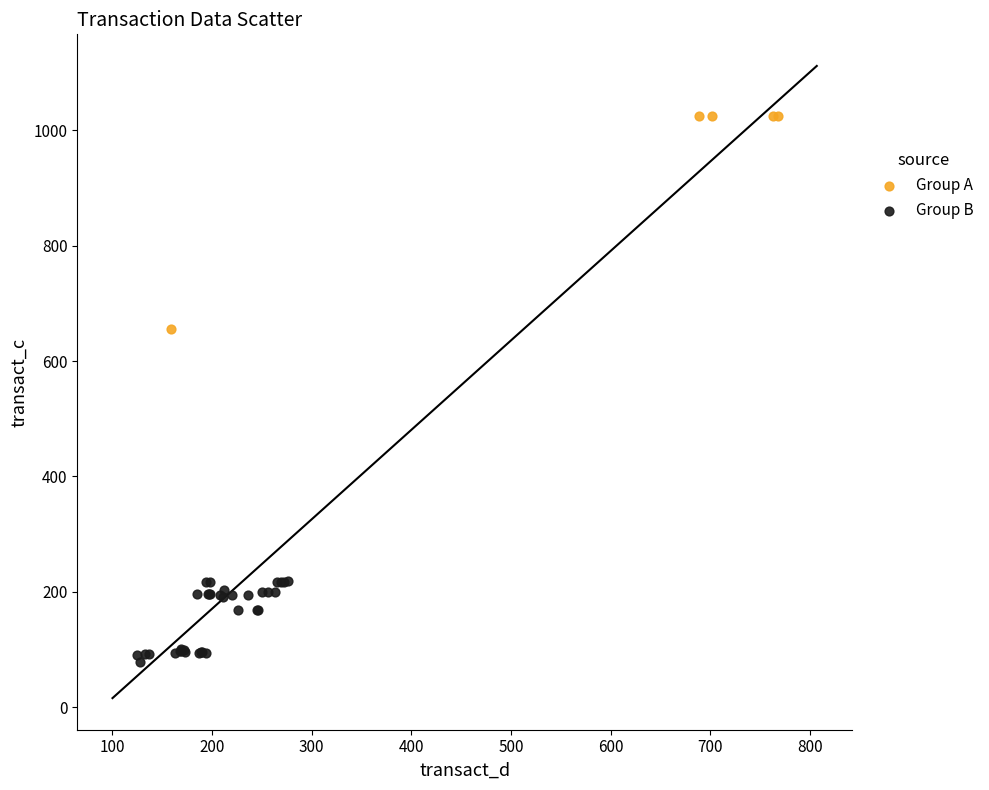

Which series reaches the minimum Y coordinate?

Group B